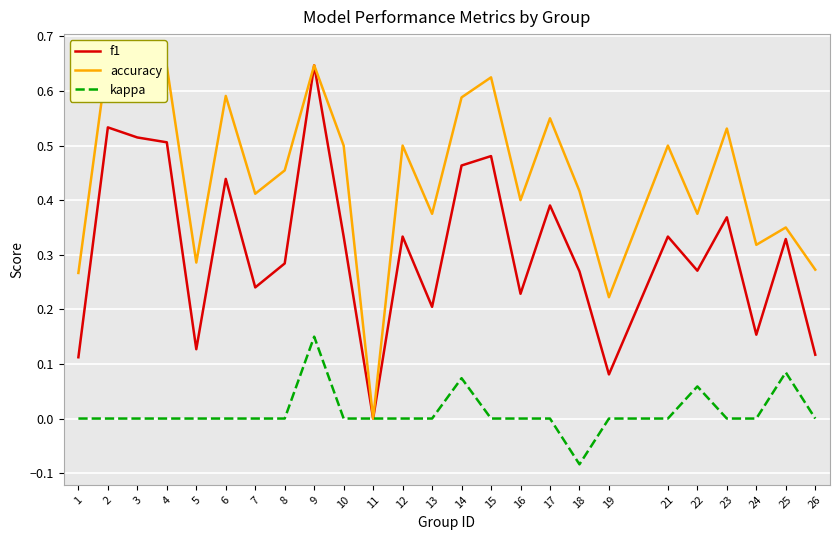

What is the spread (max minus min) of values at 5?

0.3